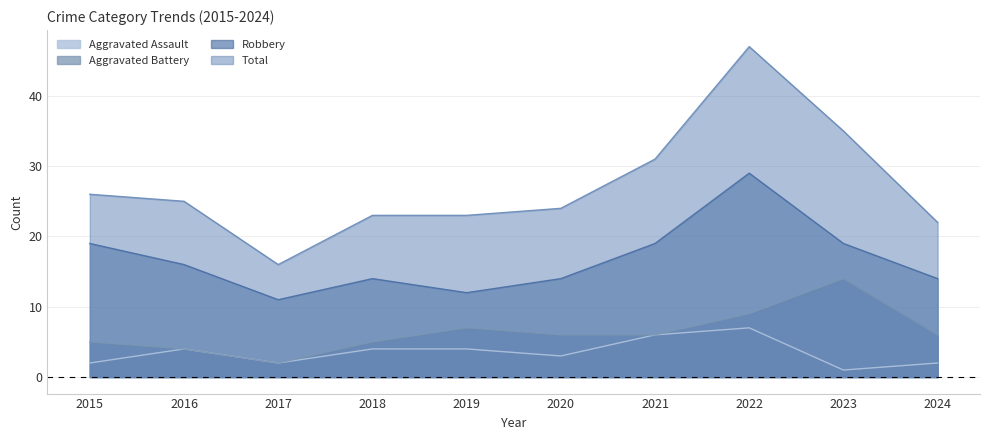

True or false: Total has more than 2 points higher than both neighbors.

False